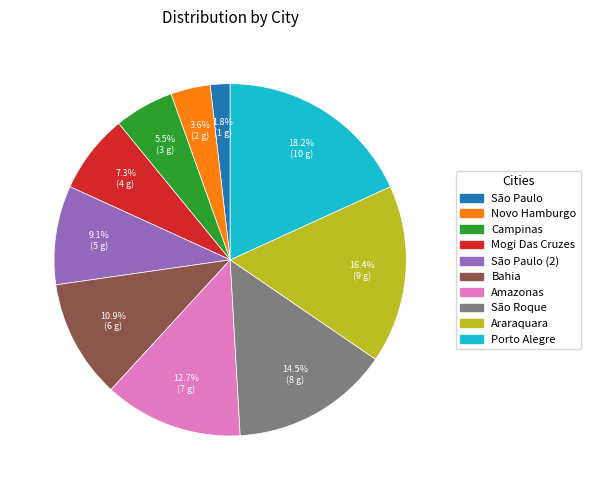

Which has a higher value, São Paulo (2) or Mogi Das Cruzes?

São Paulo (2)